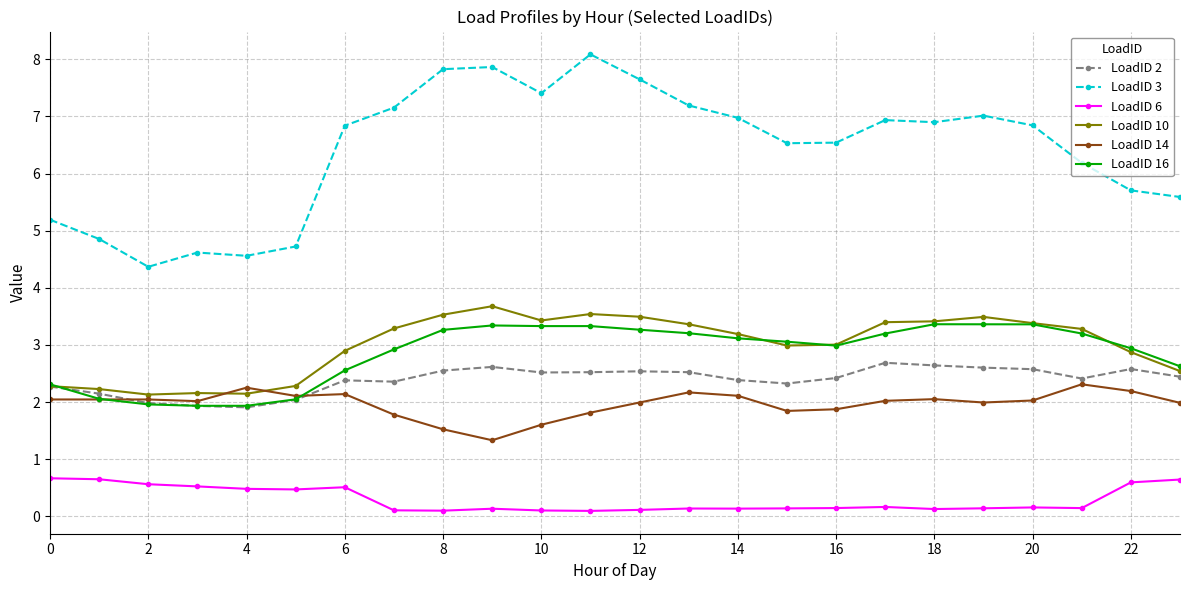

True or false: LoadID 3 and LoadID 2 intersect in this chart.

False